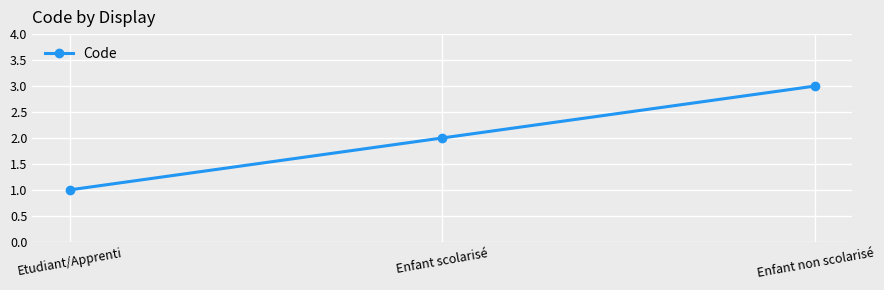

Between Enfant scolarisé and Etudiant/Apprenti, which is larger?

Enfant scolarisé